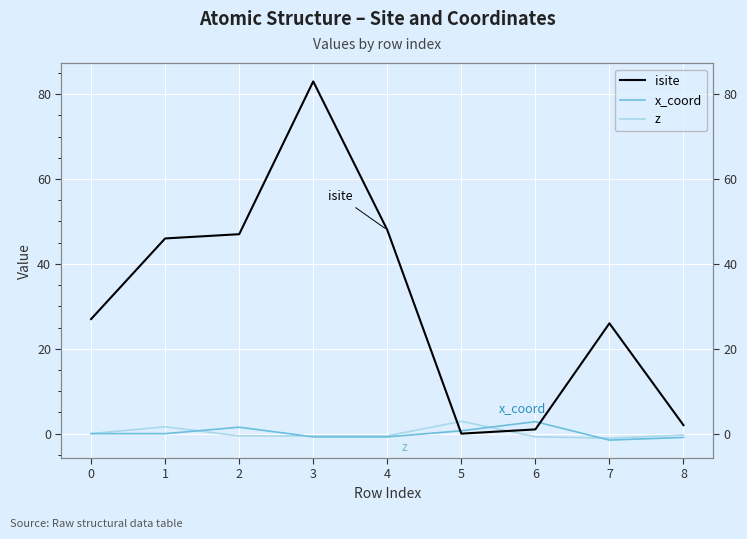

The value of z at 3 is -0.7. True or false?

False